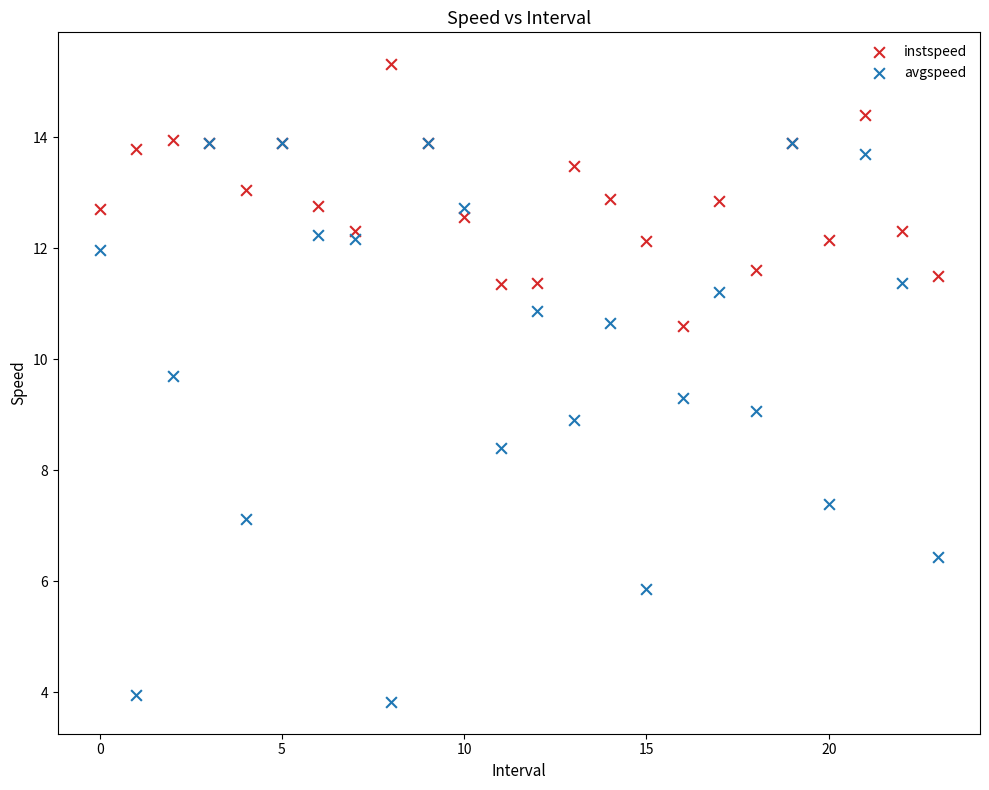

In the avgspeed series, what Y value is closest to 8?

8.4